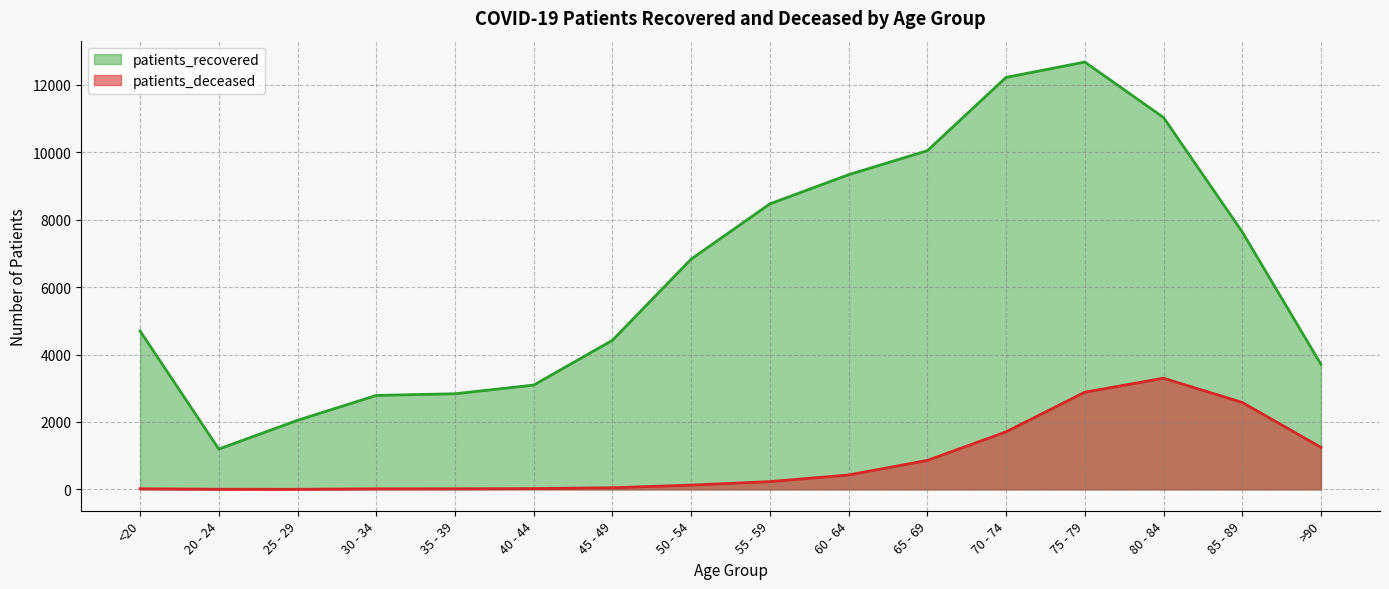

Reading left to right, transcribe all the data shown in this chart.

patients_recovered: 4701	1197	2050	2788	2838	3095	4424	6834	8472	9338	10050	12225	12681	11036	7641	3711
patients_deceased: 19	4	3	17	18	24	49	127	231	428	860	1708	2884	3299	2580	1247